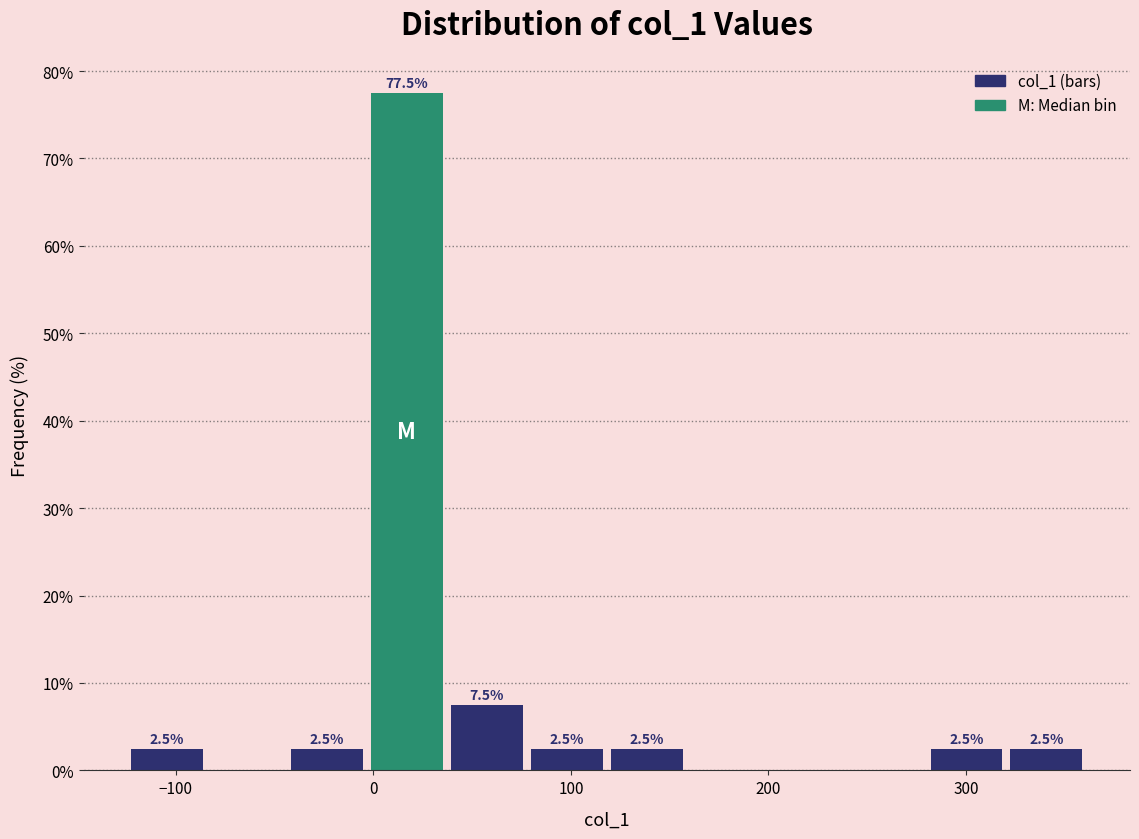

Which range on the x-axis has the tallest bar?

0 to 40